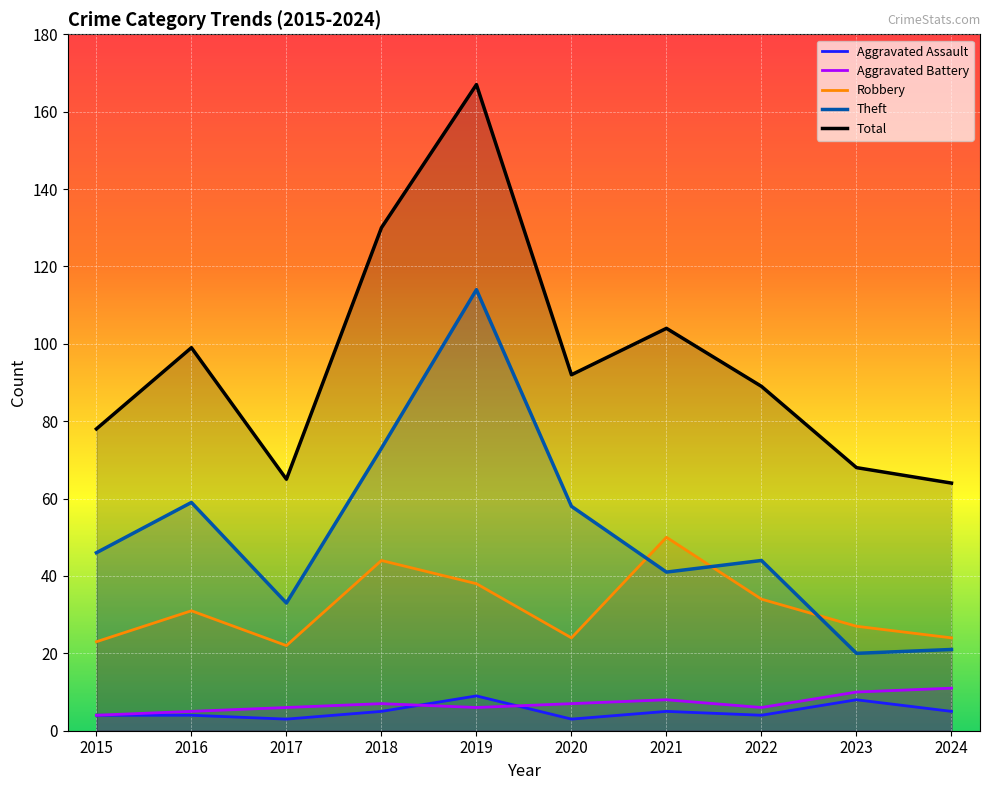

What is the spread (max minus min) of values at 2022?

85